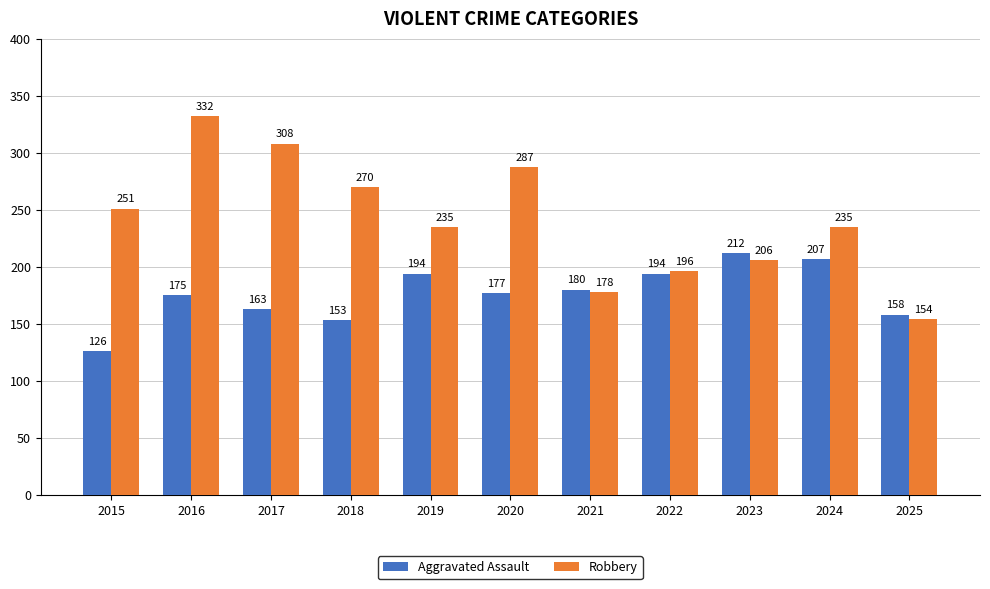

What is the value of the Aggravated Assault bar at the 3rd from the left?

163